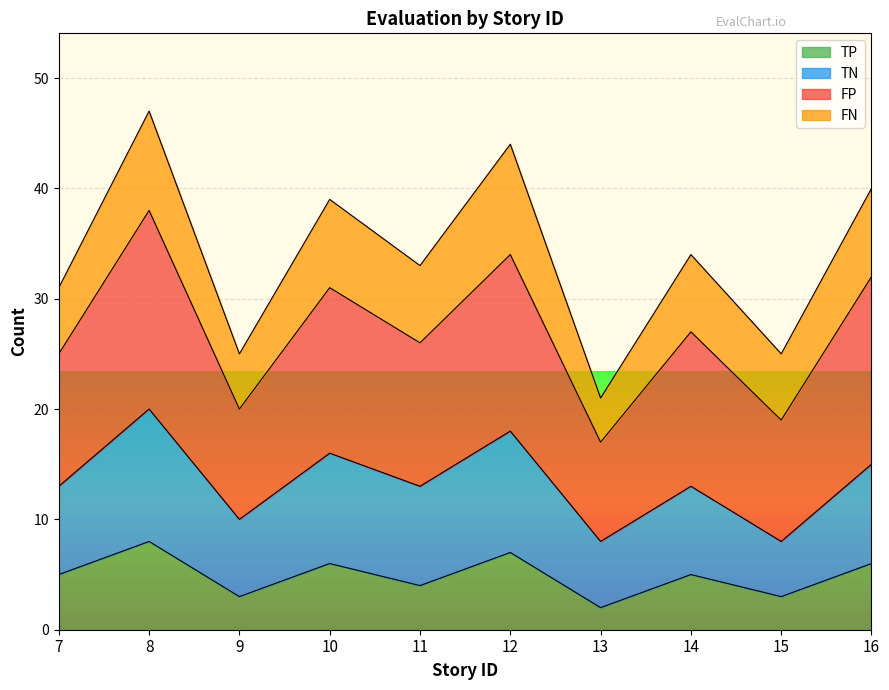

True or false: TP and TN intersect in this chart.

False